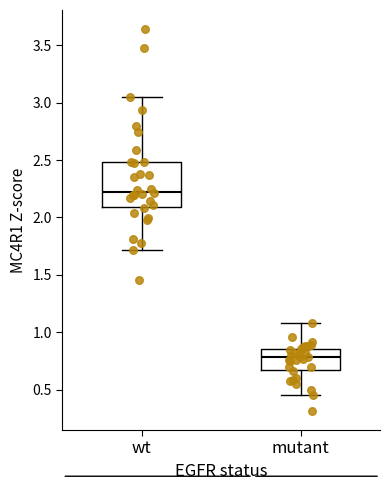

Where does the upper whisker of the box for wt end on the y-axis? The values are not printed on the chart, so give them approximately, as read against the axis.

3.05